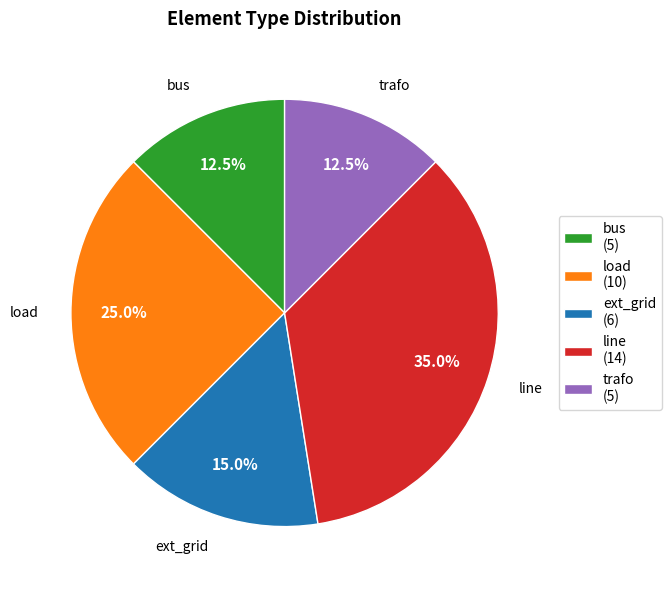

What percentage is the line slice, to the nearest percent?

35%